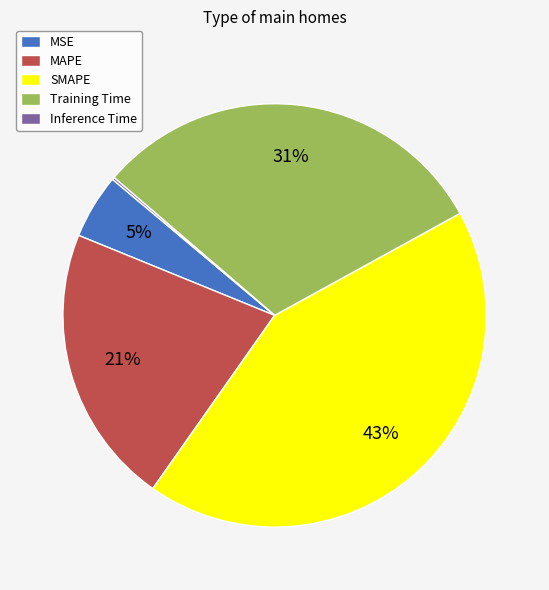

Does any single category account for the majority?

No